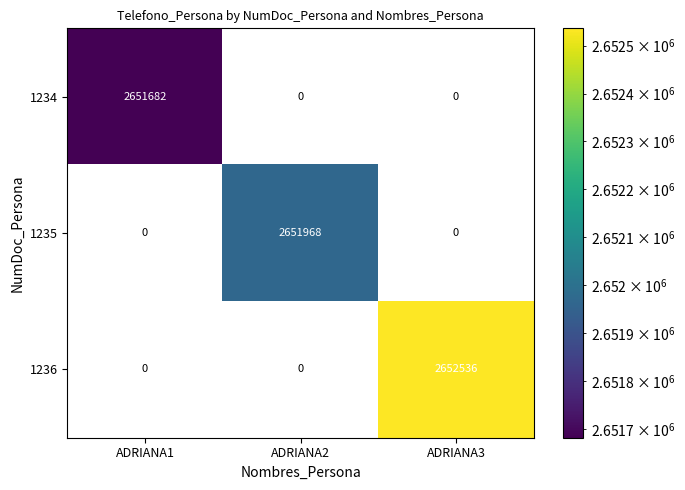

How many data points in 1234 are above 0?

1